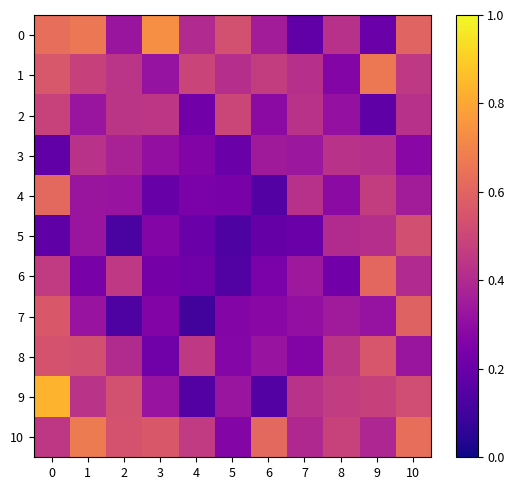

Reading right to left, extract all data points from this chart.

0: 10=0.6	9=0.2	8=0.4	7=0.2	6=0.4	5=0.5	4=0.4	3=0.7	2=0.3	1=0.7	0=0.6
1: 10=0.5	9=0.7	8=0.3	7=0.4	6=0.5	5=0.4	4=0.5	3=0.3	2=0.4	1=0.5	0=0.6
2: 10=0.4	9=0.2	8=0.3	7=0.4	6=0.3	5=0.5	4=0.2	3=0.4	2=0.4	1=0.3	0=0.5
3: 10=0.3	9=0.4	8=0.4	7=0.3	6=0.3	5=0.2	4=0.3	3=0.3	2=0.4	1=0.4	0=0.2
4: 10=0.4	9=0.5	8=0.3	7=0.4	6=0.1	5=0.2	4=0.2	3=0.2	2=0.3	1=0.3	0=0.6
5: 10=0.5	9=0.4	8=0.4	7=0.2	6=0.2	5=0.1	4=0.2	3=0.3	2=0.1	1=0.3	0=0.2
6: 10=0.4	9=0.6	8=0.2	7=0.3	6=0.2	5=0.1	4=0.2	3=0.2	2=0.5	1=0.2	0=0.5
7: 10=0.6	9=0.3	8=0.3	7=0.3	6=0.3	5=0.3	4=0.1	3=0.3	2=0.1	1=0.3	0=0.6
8: 10=0.3	9=0.6	8=0.4	7=0.3	6=0.3	5=0.3	4=0.5	3=0.2	2=0.4	1=0.5	0=0.5
9: 10=0.5	9=0.5	8=0.5	7=0.4	6=0.1	5=0.3	4=0.1	3=0.3	2=0.5	1=0.4	0=0.8
10: 10=0.6	9=0.4	8=0.5	7=0.4	6=0.6	5=0.3	4=0.5	3=0.6	2=0.5	1=0.7	0=0.4